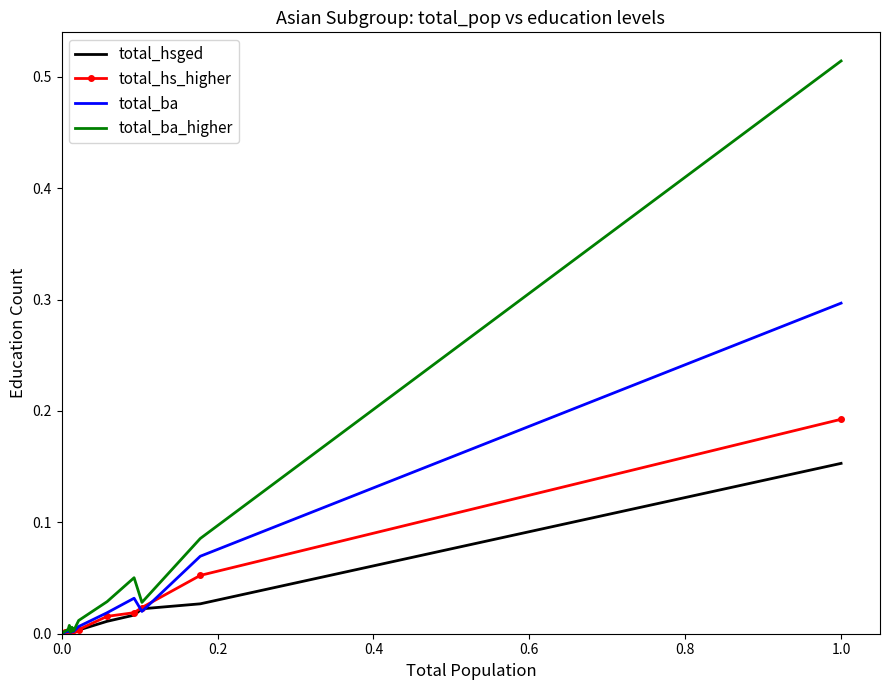

List the series in order of their peak value, lowest first.

total_hsged, total_hs_higher, total_ba, total_ba_higher